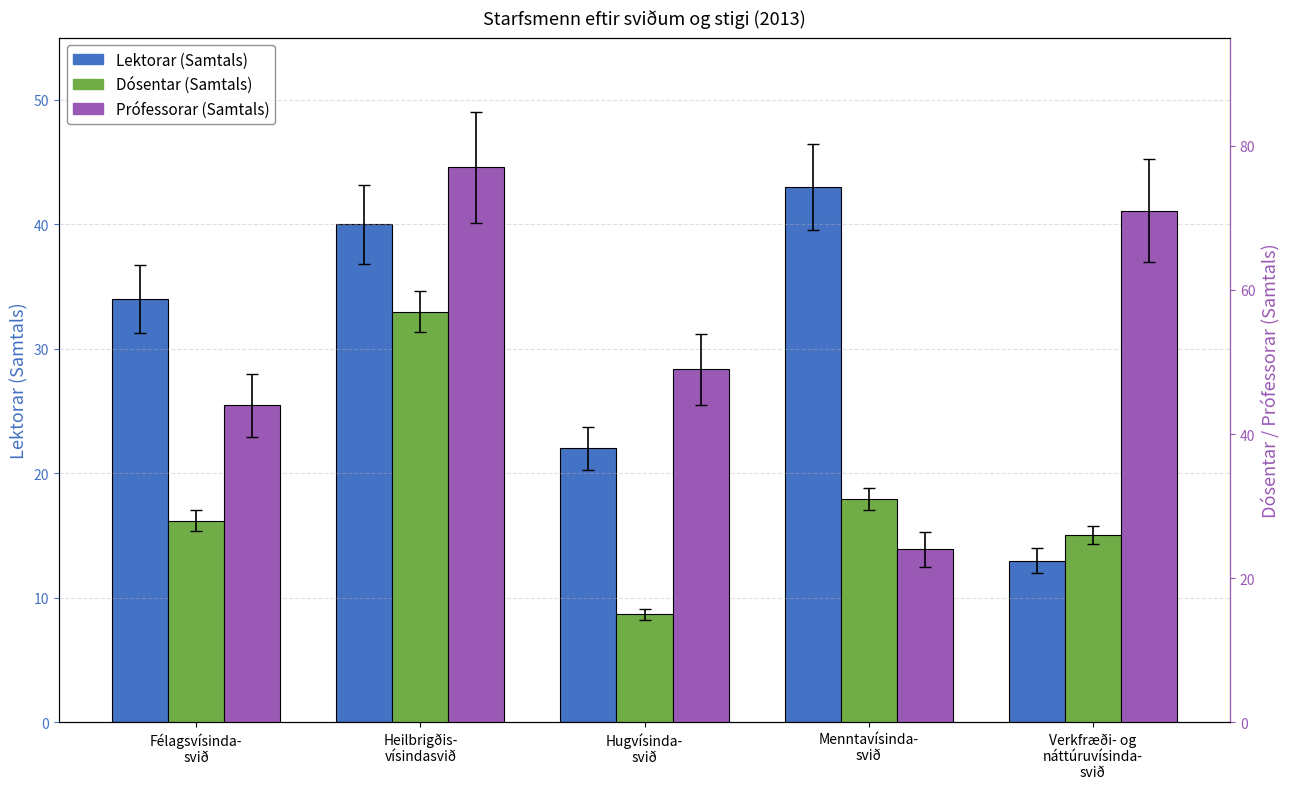

At how many categories does at least one series exceed 43?

4